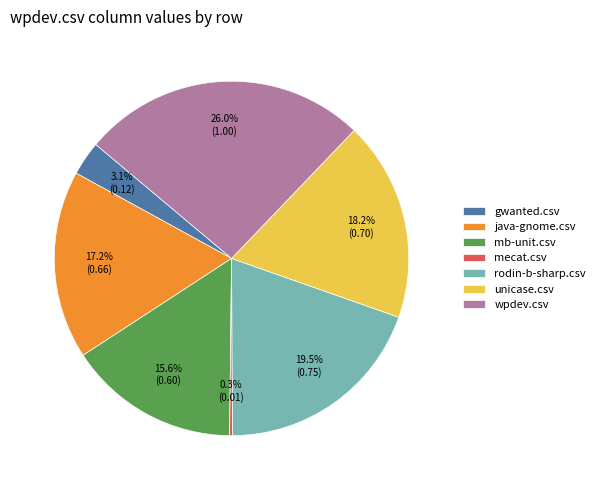

Which has a higher value, unicase.csv or java-gnome.csv?

unicase.csv